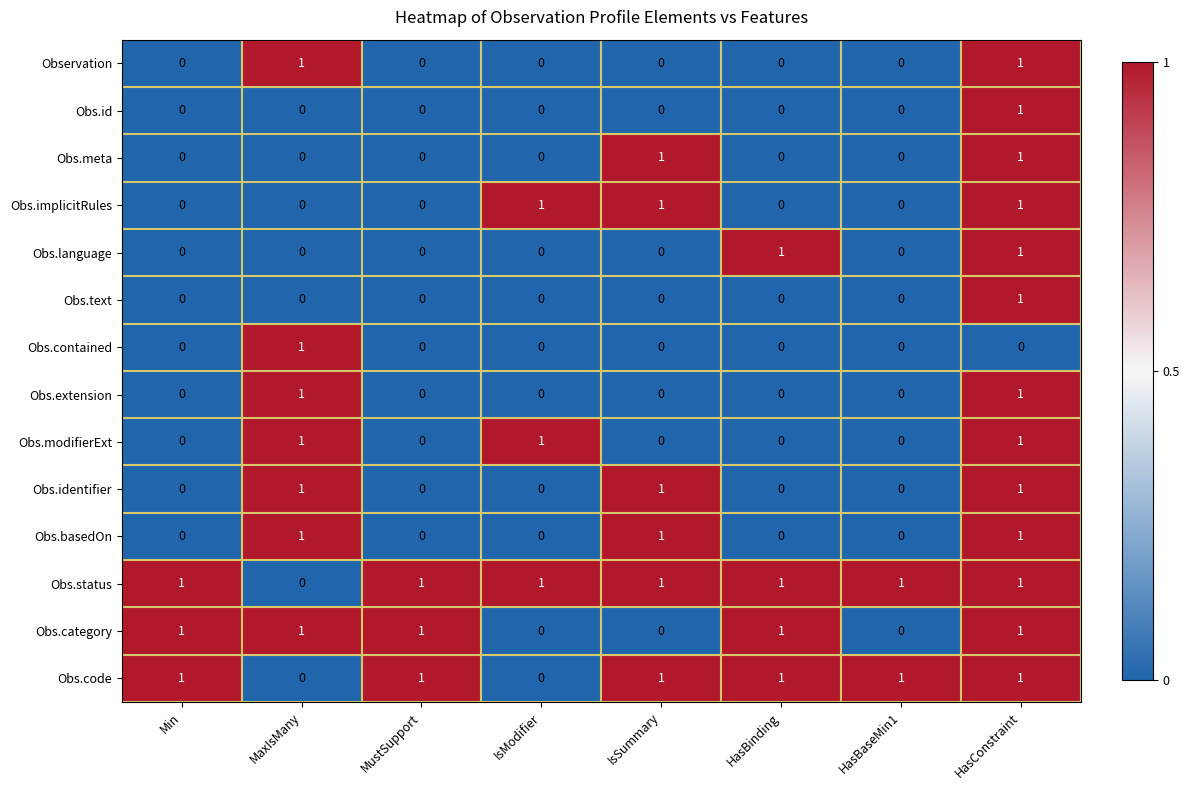

The Obs.meta series shows 1 at MustSupport. True or false?

False